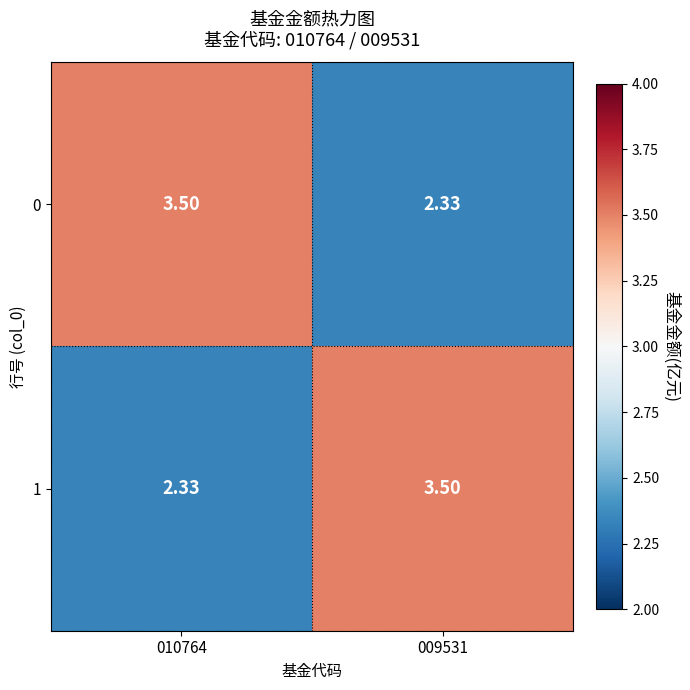

At how many categories does at least one series exceed 3?

2